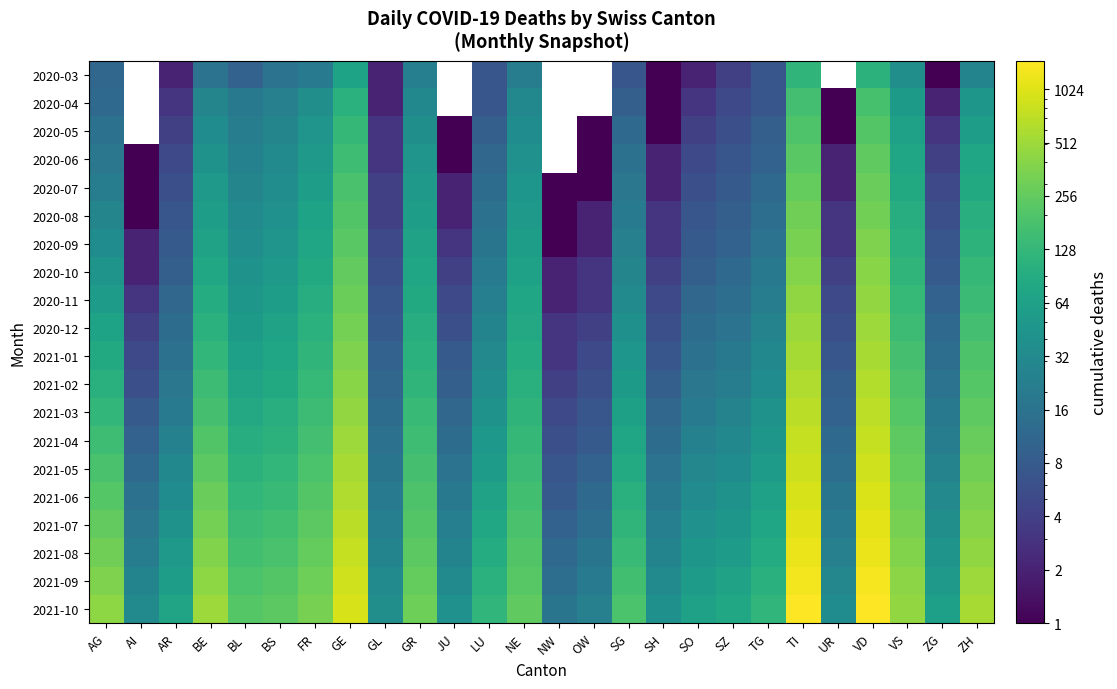

At which category is the sum across all series the highest?

VD